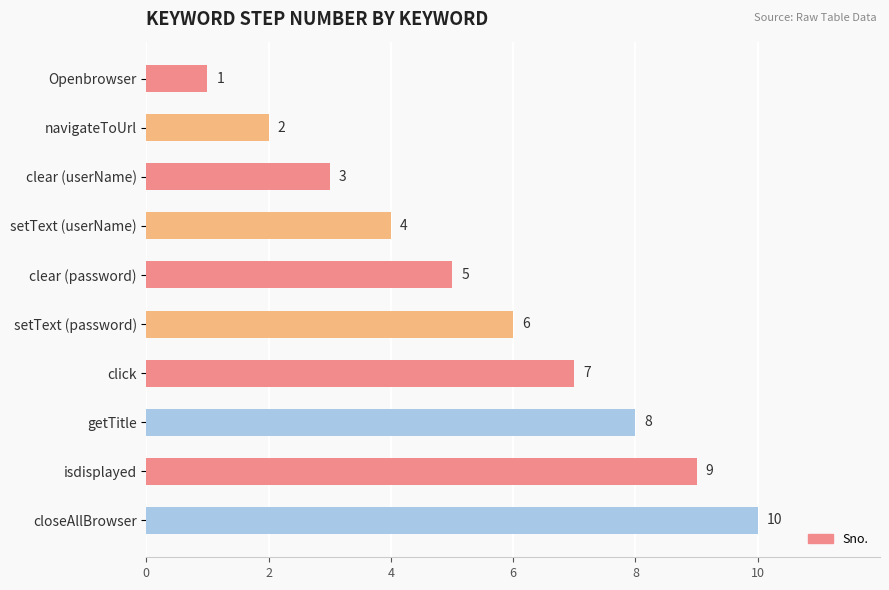

Rank the categories by value from highest to lowest.

closeAllBrowser, isdisplayed, getTitle, click, setText (password), clear (password), setText (userName), clear (userName), navigateToUrl, Openbrowser